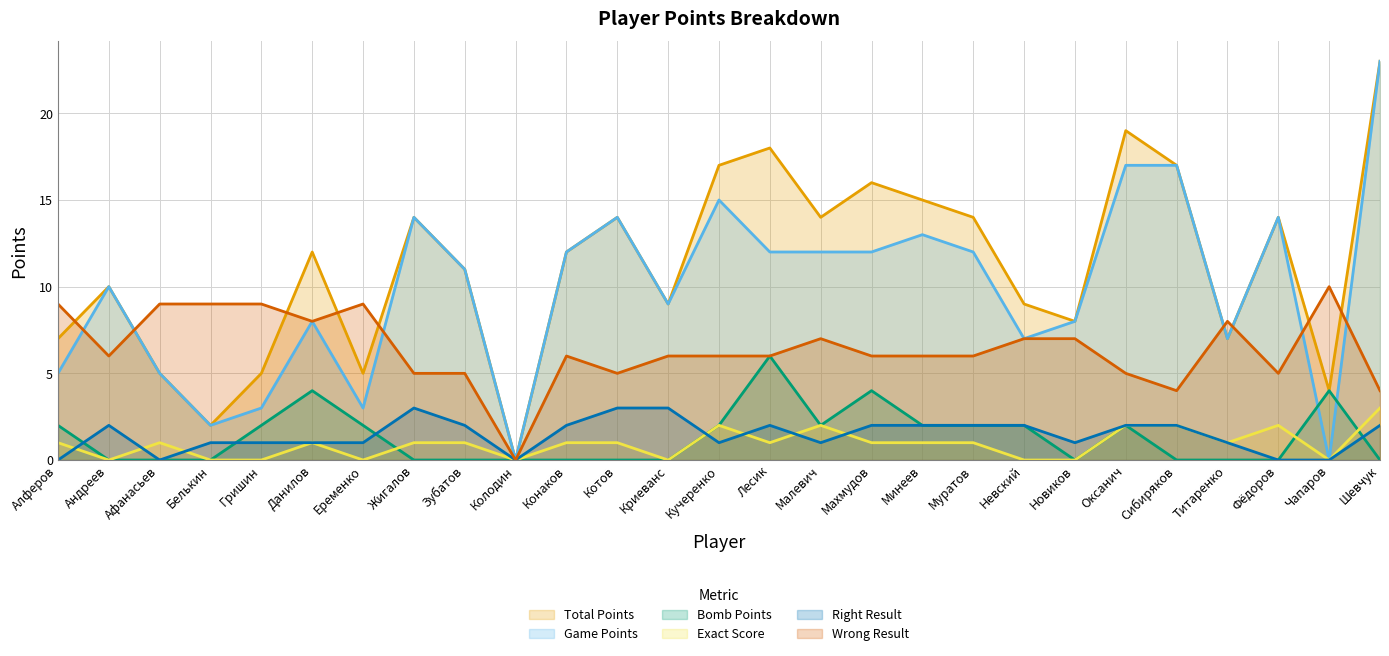

Which series has the widest spread of values?

Total Points